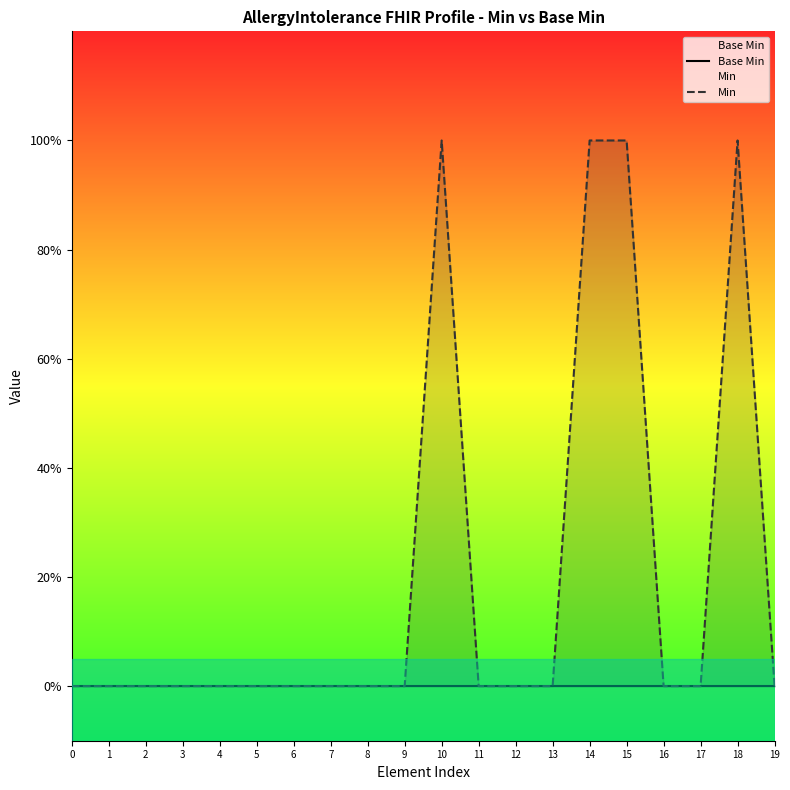

True or false: Min has more than 2 interior local peaks.

False